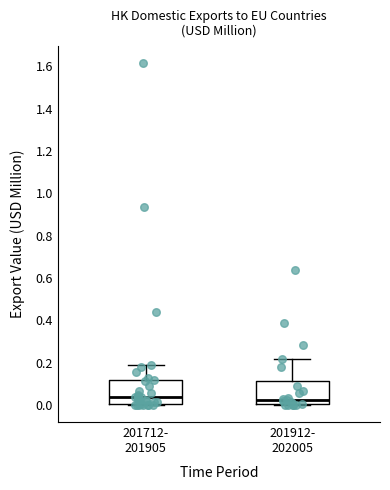

Reading left to right, transcribe this box plot: for each box, give where its median line is, the range the box spans, and where its two whiskers end, as read against the y-axis. The values are not printed on the chart, so give them approximately, as read against the axis.

201712- 201905: median 0.04, box 0.00 to 0.12, whiskers 0.00 to 0.20
201912- 202005: median 0.02, box 0.00 to 0.12, whiskers 0.00 to 0.22